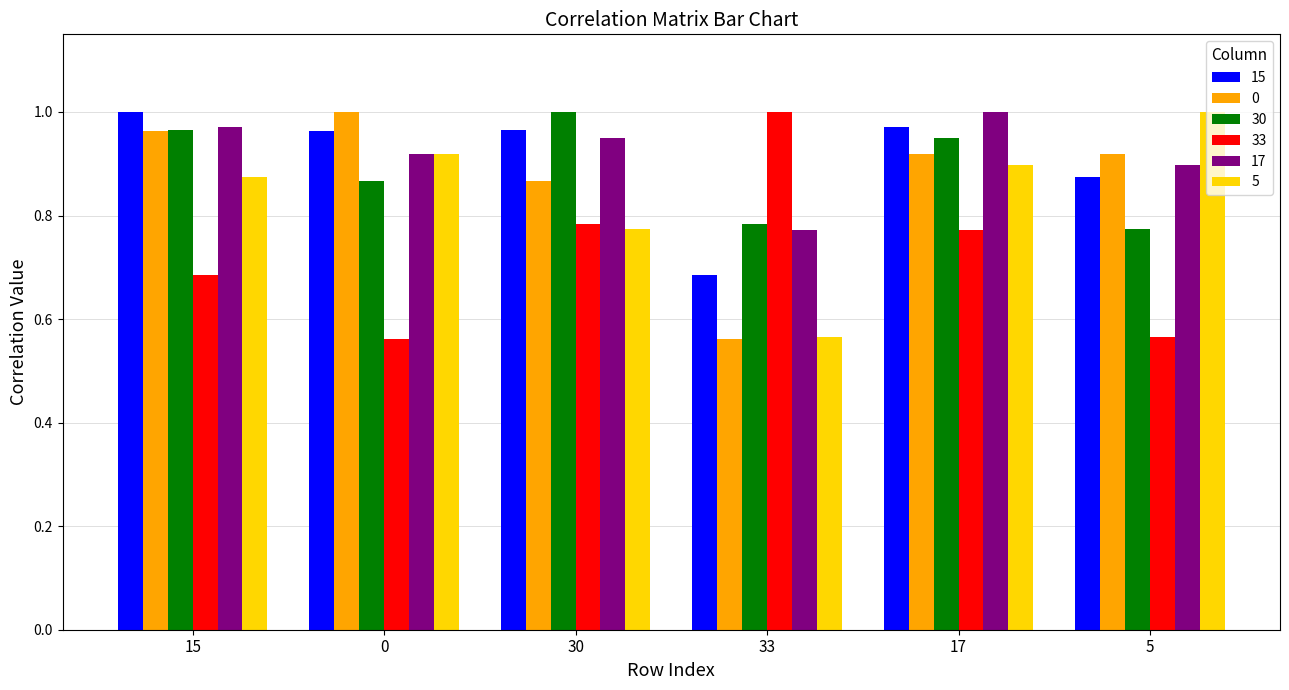

At how many categories does at least one series exceed 0?

6